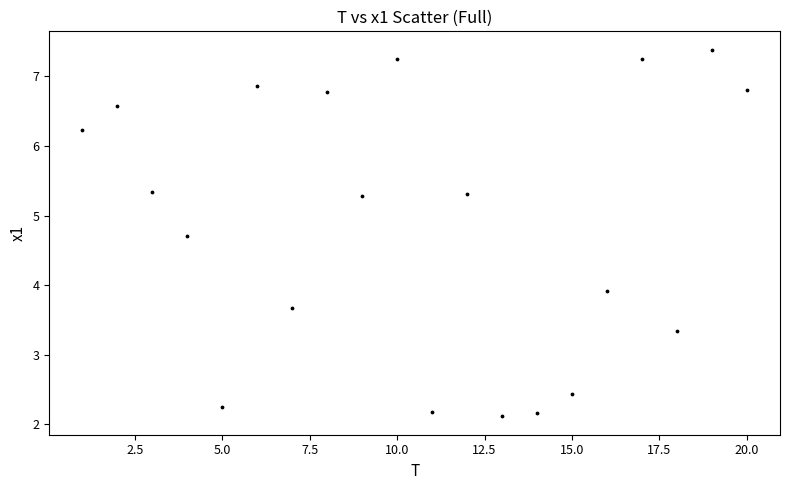

What is the range of X values (max minus min)?

19.0